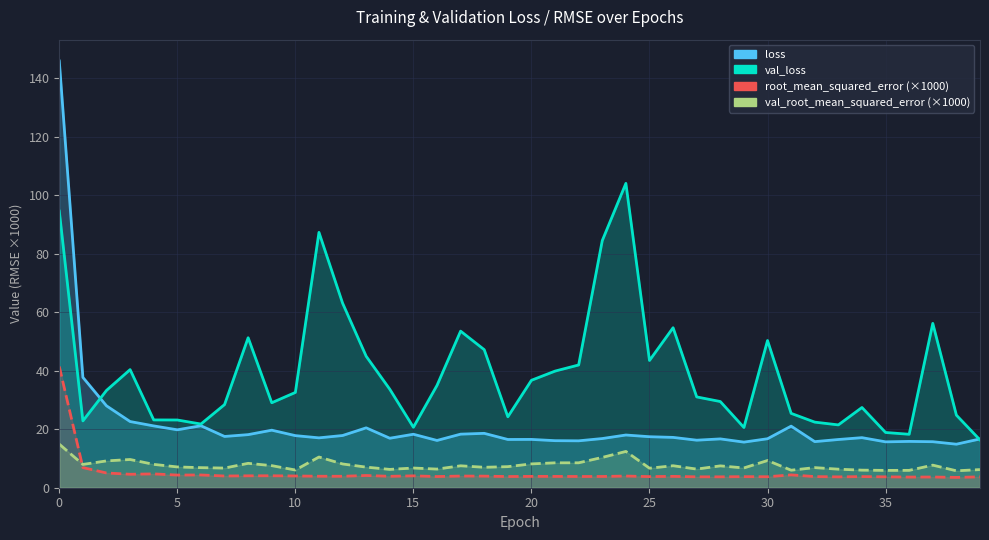

Reading left to right, list all the values displayed in this chart.

loss: 0=145.9	1=37.7	2=28.0	3=22.6	4=21.1	5=19.8	6=21.2	7=17.5	8=18.1	9=19.7	10=17.8	11=17.0	12=17.8	13=20.5	14=16.9	15=18.3	16=16.2	17=18.3	18=18.6	19=16.5	20=16.5	21=16.1	22=16.0	23=16.8	24=18.0	25=17.4	26=17.2	27=16.2	28=16.7	29=15.6	30=16.7	31=21.1	32=15.8	33=16.5	34=17.1	35=15.7	36=15.8	37=15.7	38=14.9	39=16.7
val_loss: 0=94.5	1=22.8	2=33.3	3=40.4	4=23.2	5=23.2	6=21.8	7=28.4	8=51.3	9=29.0	10=32.6	11=87.3	12=63.1	13=44.9	14=33.7	15=20.7	16=35.0	17=53.5	18=47.2	19=24.2	20=36.7	21=39.9	22=42.0	23=84.5	24=104.0	25=43.5	26=54.7	27=31.0	28=29.5	29=20.6	30=50.3	31=25.4	32=22.4	33=21.5	34=27.4	35=18.9	36=18.3	37=56.2	38=24.8	39=16.3
root_mean_squared_error: 0=41.4	1=6.9	2=5.0	3=4.6	4=4.7	5=4.3	6=4.4	7=4.0	8=4.1	9=4.1	10=4.0	11=3.9	12=3.9	13=4.2	14=3.9	15=4.1	16=3.8	17=4.0	18=4.0	19=3.8	20=3.9	21=3.9	22=3.8	23=3.8	24=4.0	25=3.8	26=3.9	27=3.7	28=3.7	29=3.8	30=3.8	31=4.4	32=3.8	33=3.7	34=3.8	35=3.7	36=3.6	37=3.7	38=3.5	39=3.7
val_root_mean_squared_error: 0=14.9	1=8.0	2=9.2	3=9.6	4=8.0	5=7.1	6=6.9	7=6.7	8=8.3	9=7.5	10=6.1	11=10.5	12=8.1	13=7.0	14=6.3	15=6.7	16=6.4	17=7.5	18=7.0	19=7.2	20=8.1	21=8.5	22=8.5	23=10.4	24=12.4	25=6.7	26=7.5	27=6.4	28=7.5	29=6.8	30=9.3	31=6.0	32=6.9	33=6.3	34=6.0	35=5.9	36=5.9	37=7.7	38=5.8	39=6.2